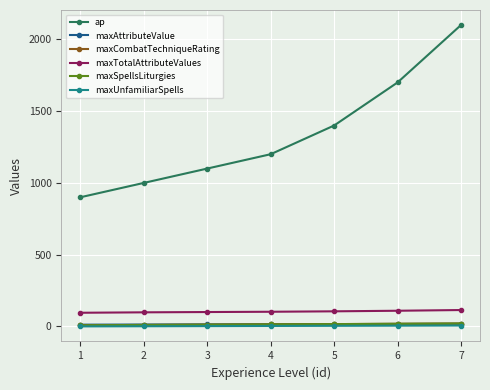

Is this an area chart (filled region under the line)?

No